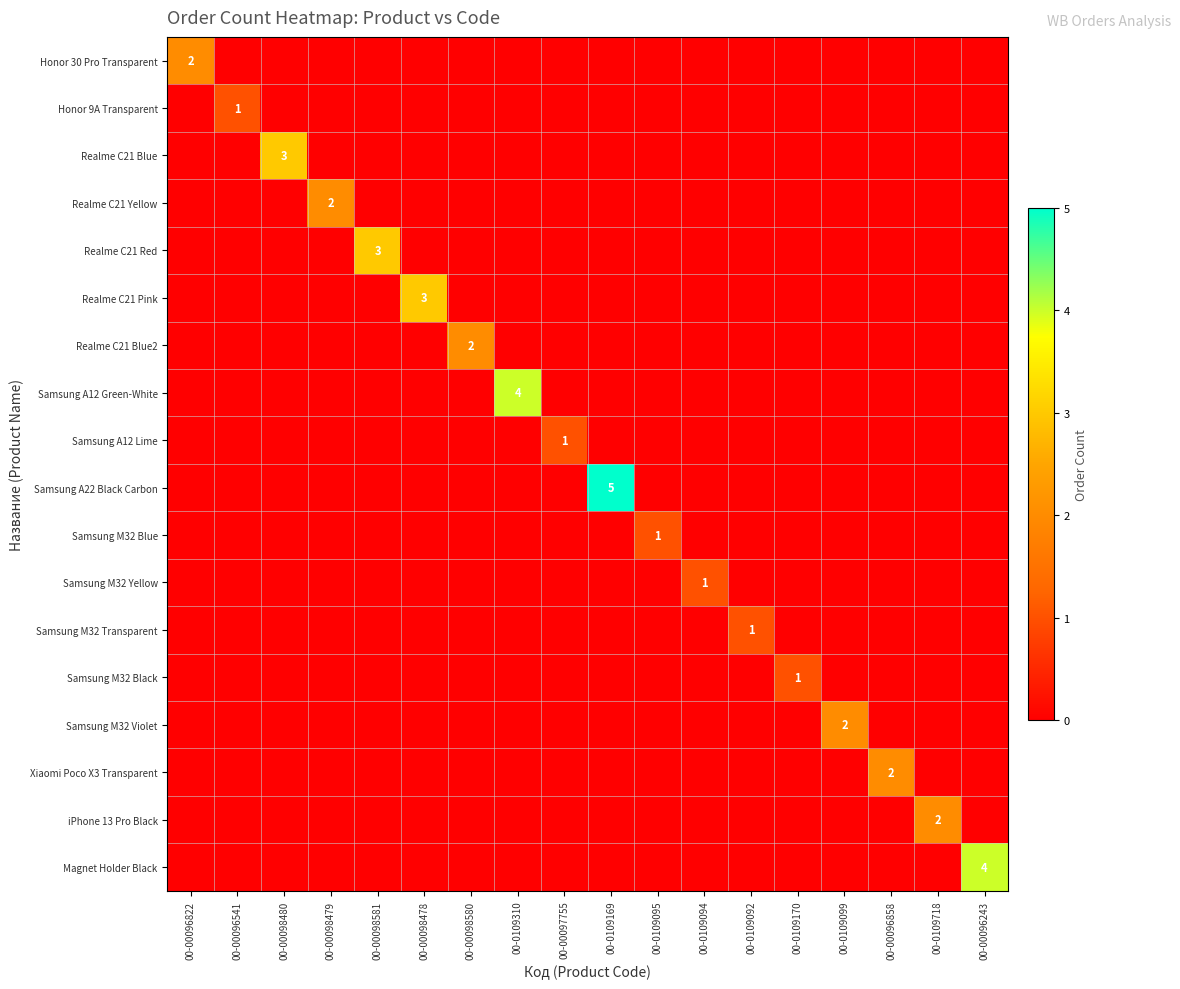

Rank the series by their maximum value, from lowest to highest.

Honor 9A Transparent, Samsung A12 Lime, Samsung M32 Blue, Samsung M32 Yellow, Samsung M32 Transparent, Samsung M32 Black, Honor 30 Pro Transparent, Realme C21 Yellow, Realme C21 Blue2, Samsung M32 Violet, Xiaomi Poco X3 Transparent, iPhone 13 Pro Black, Realme C21 Blue, Realme C21 Red, Realme C21 Pink, Samsung A12 Green-White, Magnet Holder Black, Samsung A22 Black Carbon